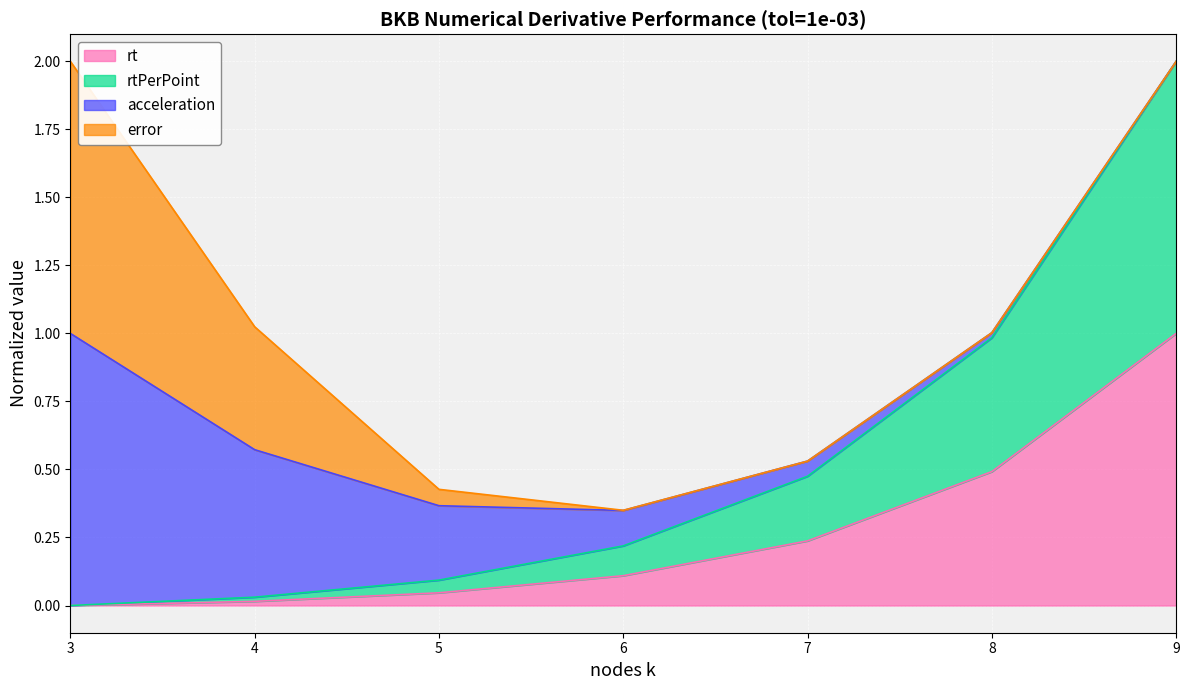

True or false: rtPerPoint and rt cross at least once.

False